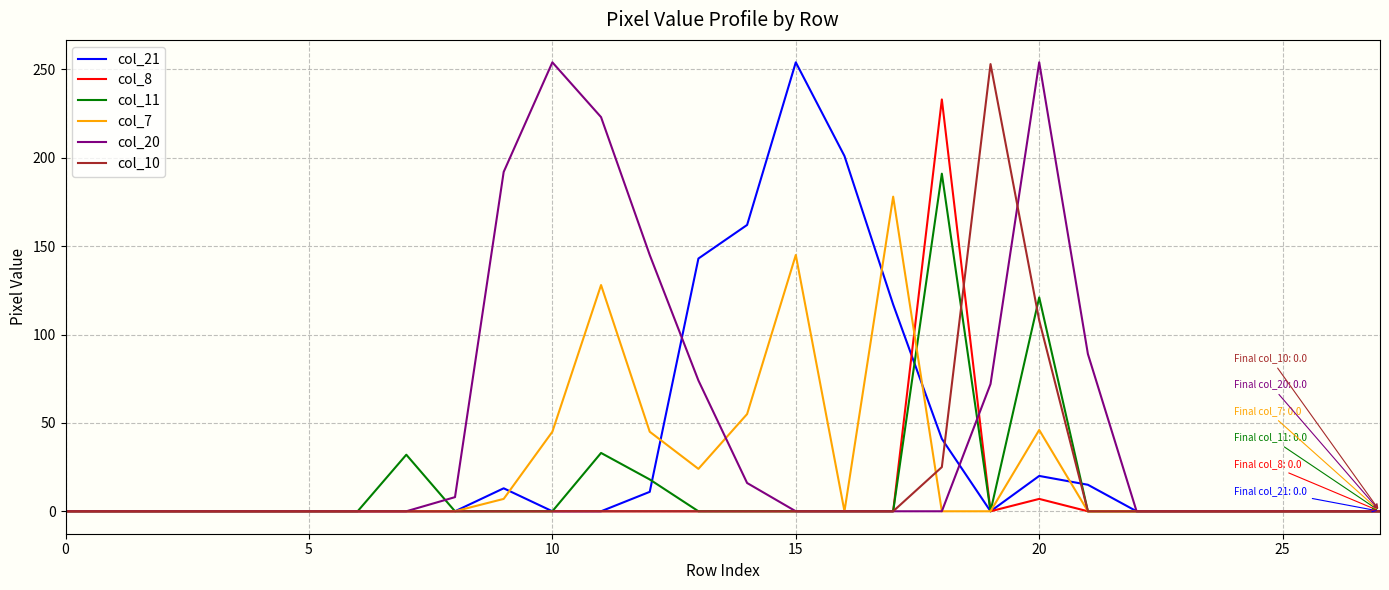

Does the chart display data point markers on the line(s)?

No